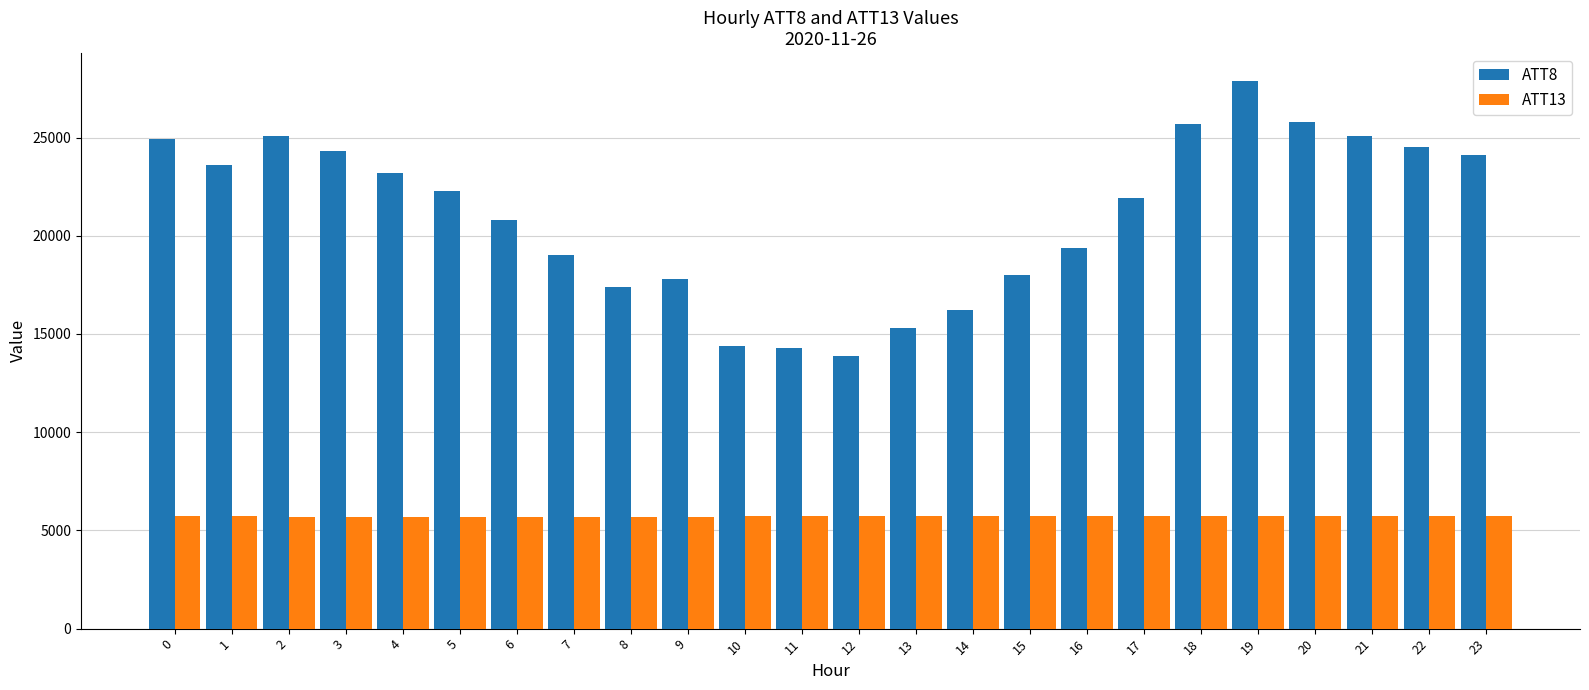

What is the difference between the ATT13 values at 16 and 2?

30.1